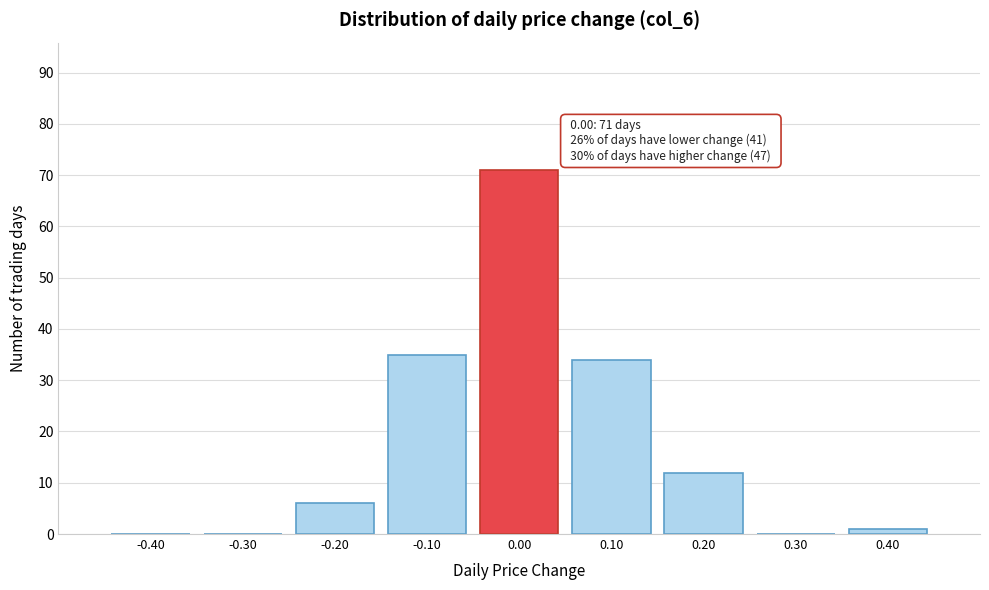

Over which range of the x-axis is the bar tallest?

-0.05 to 0.05